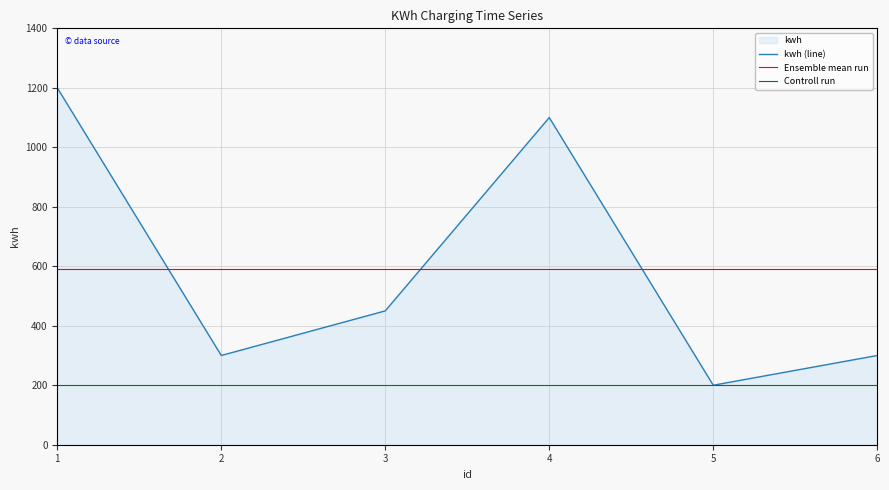

What is the value of the Ensemble mean run point at the 6th from the left?

591.7